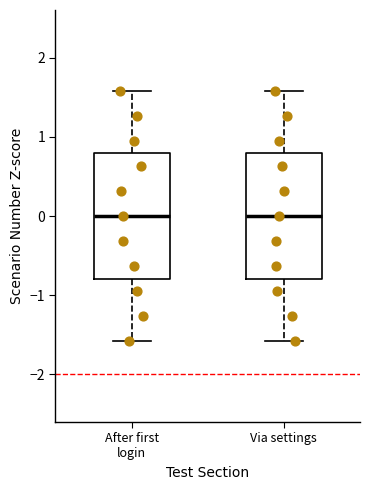

Reading left to right, read every box against the y-axis: the position of its median line, the range the box covers, and the ends of its whiskers. The values are not printed on the chart, so give them approximately, as read against the axis.

After first login: median 0.0, box -0.8 to 0.8, whiskers -1.6 to 1.6
Via settings: median 0.0, box -0.8 to 0.8, whiskers -1.6 to 1.6